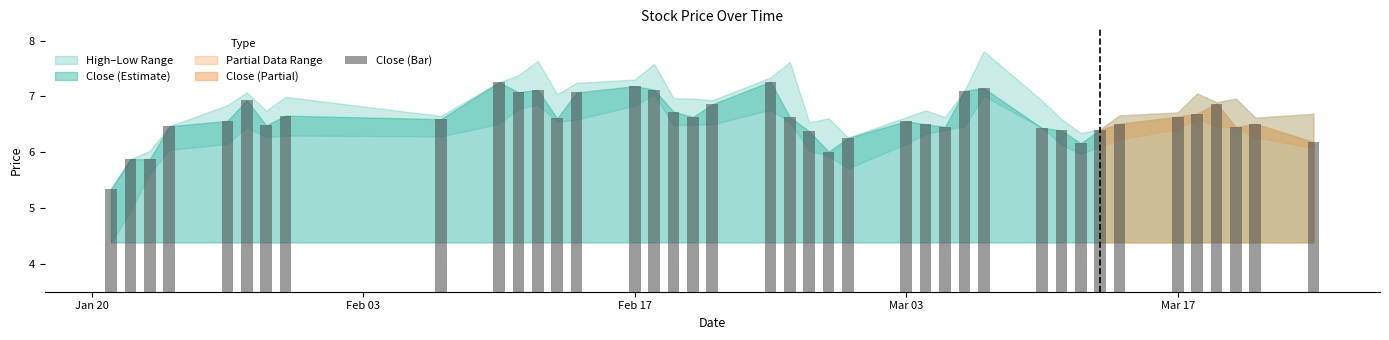

What is the difference between the maximum and second lowest values?

1.4